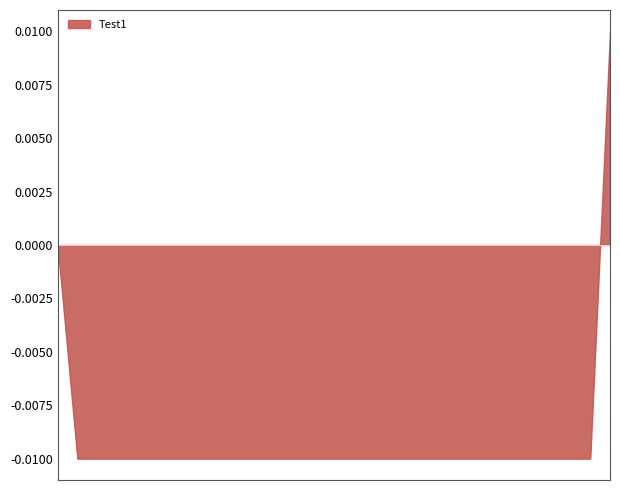

At which category is the sum across all series the highest?

2025-08-20